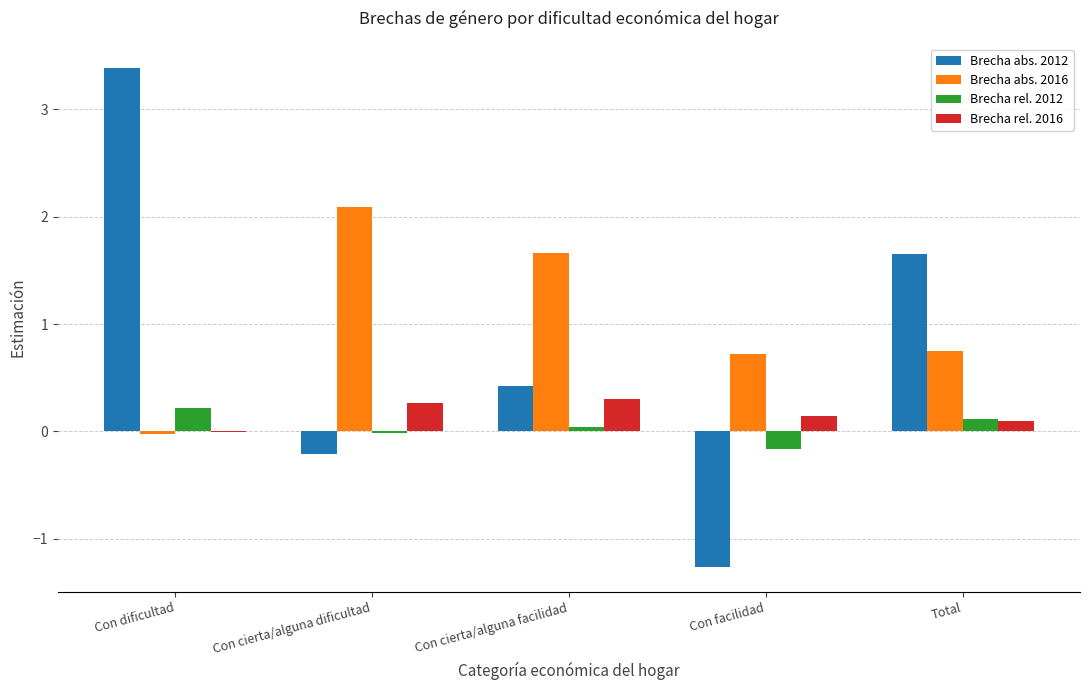

What is the sum of all Brecha abs. 2016 values?

5.2